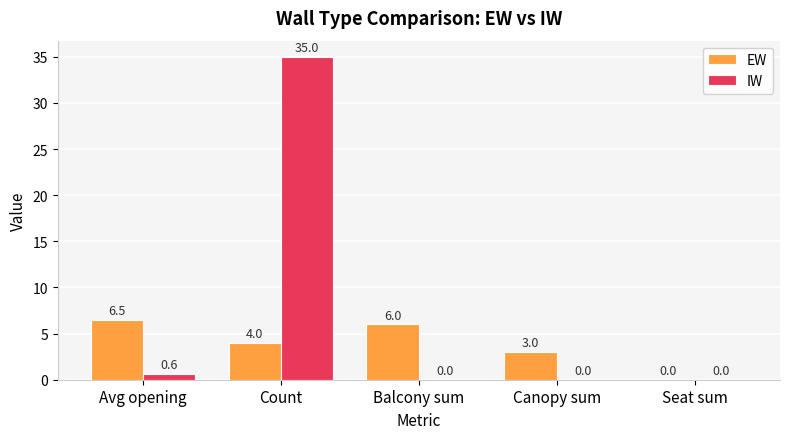

Where is EW nearest to the value 3?

Canopy sum